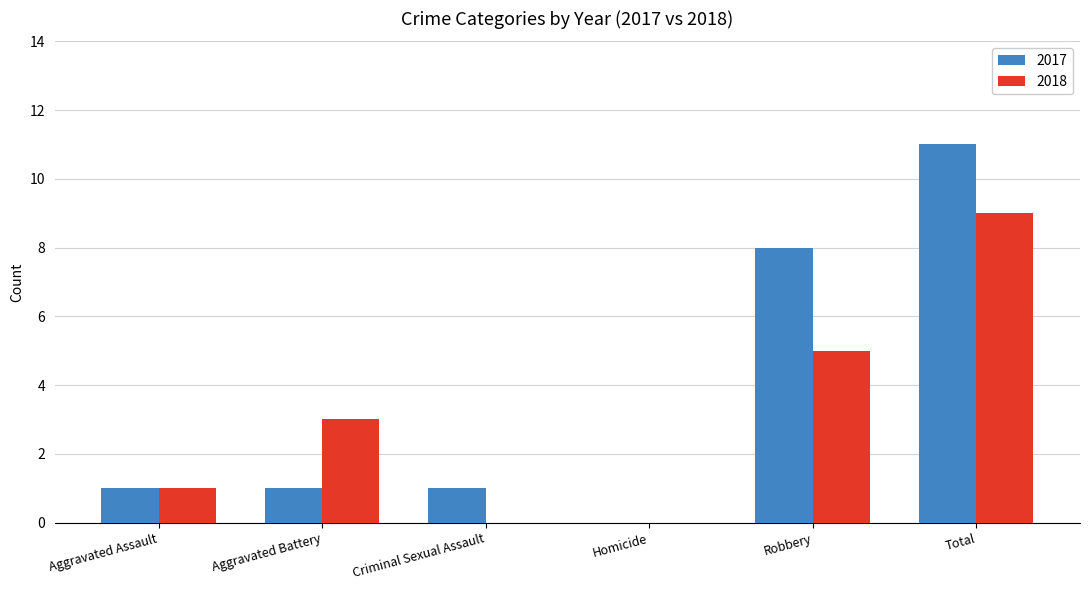

Reading left to right, list all the values displayed in this chart.

2017: Aggravated Assault=1	Aggravated Battery=1	Criminal Sexual Assault=1	Homicide=0	Robbery=8	Total=11
2018: Aggravated Assault=1	Aggravated Battery=3	Criminal Sexual Assault=0	Homicide=0	Robbery=5	Total=9